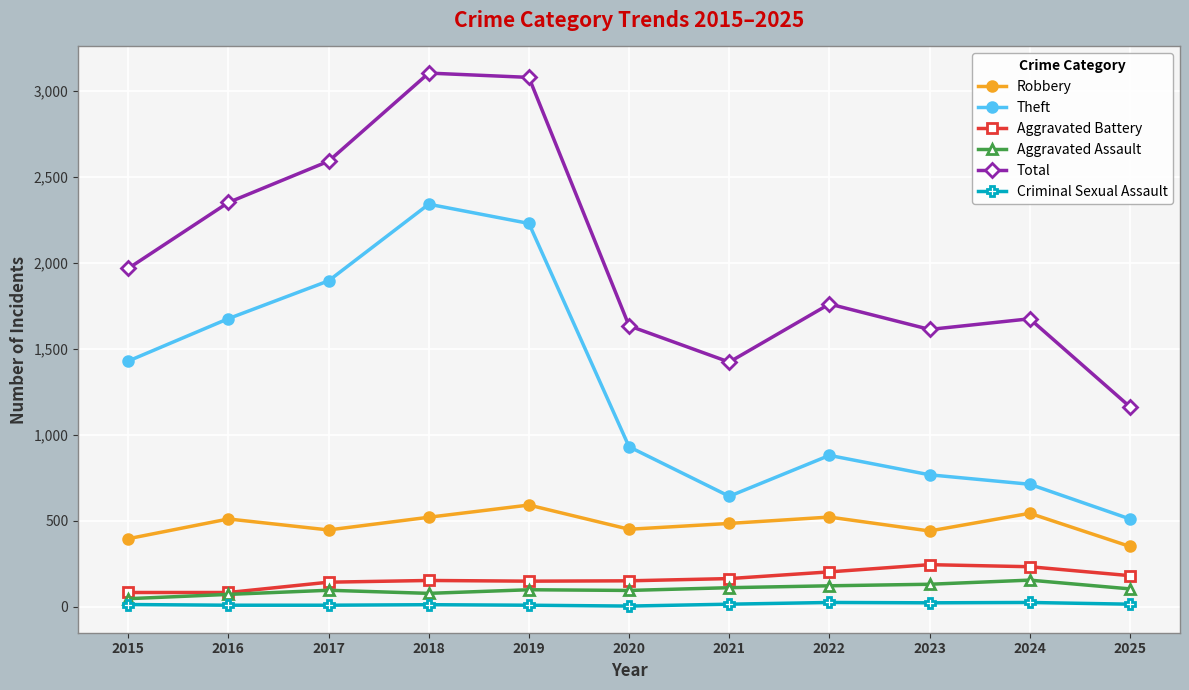

What is the sum of the Robbery values at 2024 and 2020?

993